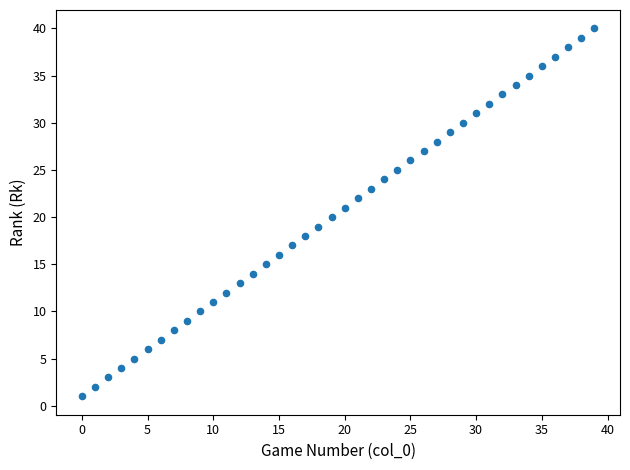

What is the range of Y values (max minus min)?

39